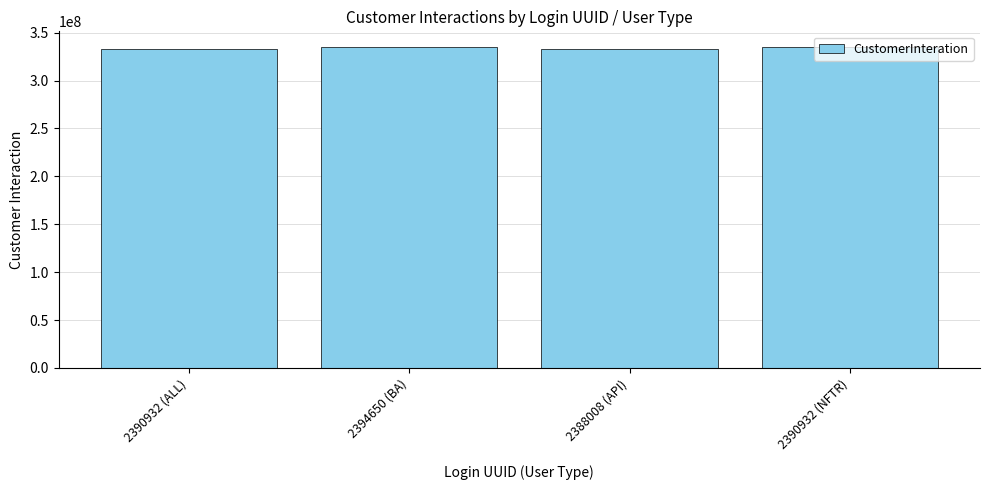

What is the label of the 3rd bar from the right?

2394650 (BA)